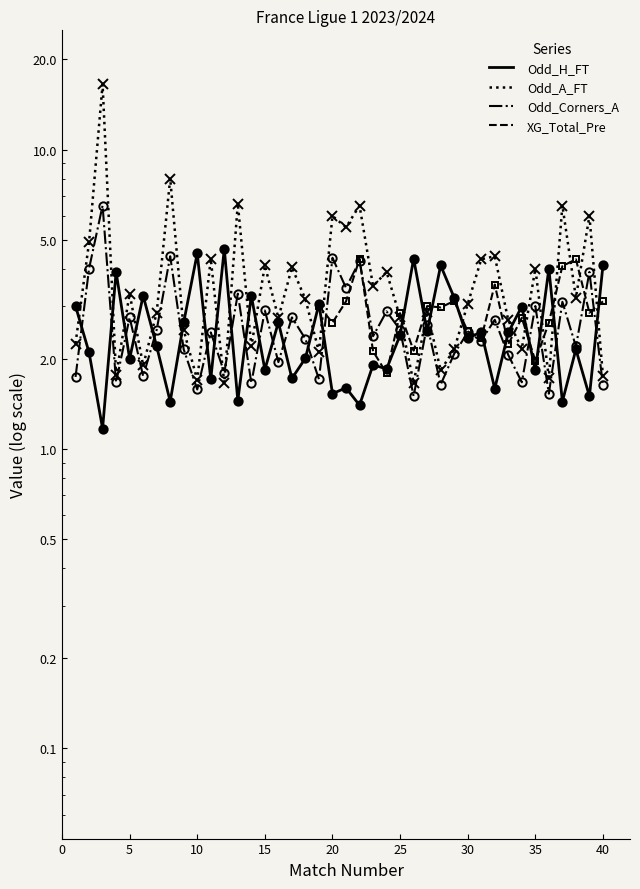

What is the greatest value displayed?

16.5